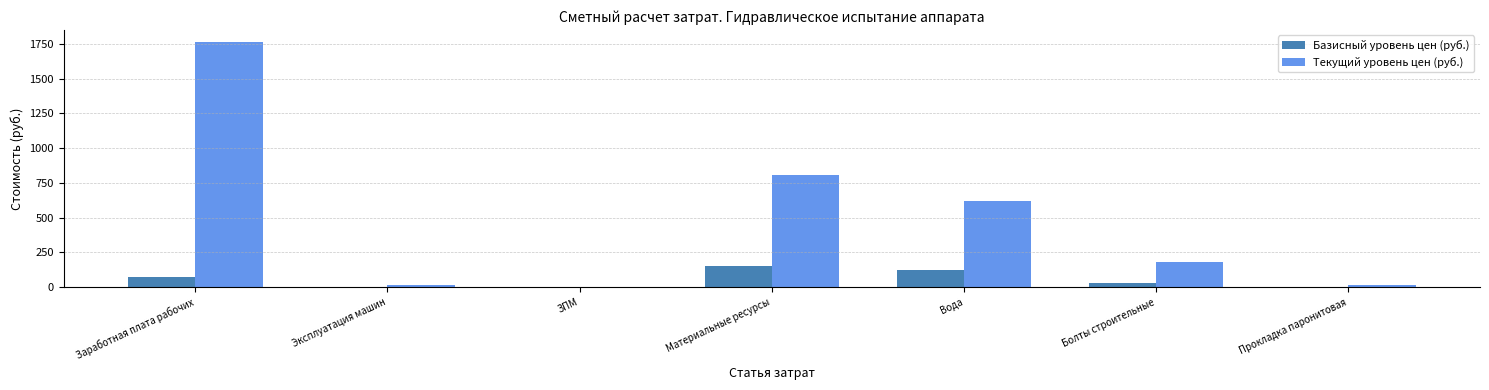

At which category is the sum across all series the highest?

Заработная плата рабочих